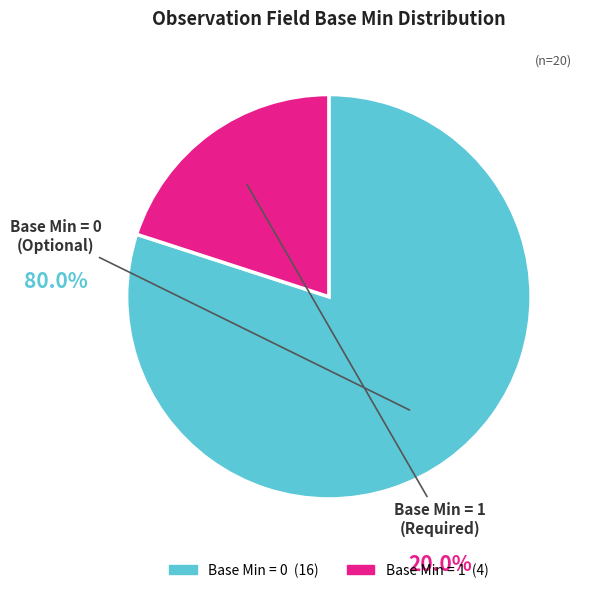

Is there a majority slice in this chart?

Yes